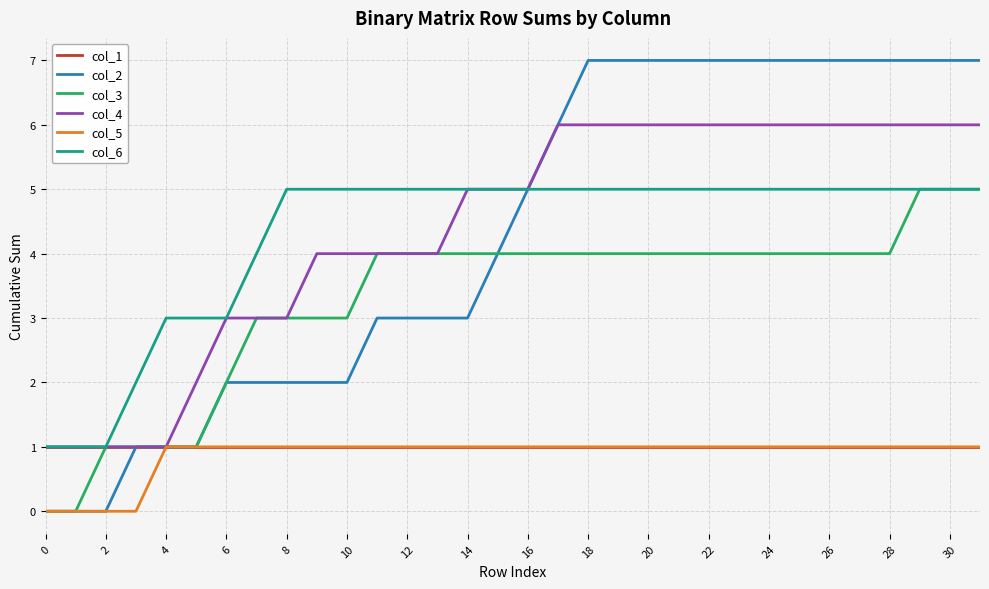

What are all the series names shown in the legend?

col_1, col_2, col_3, col_4, col_5, col_6